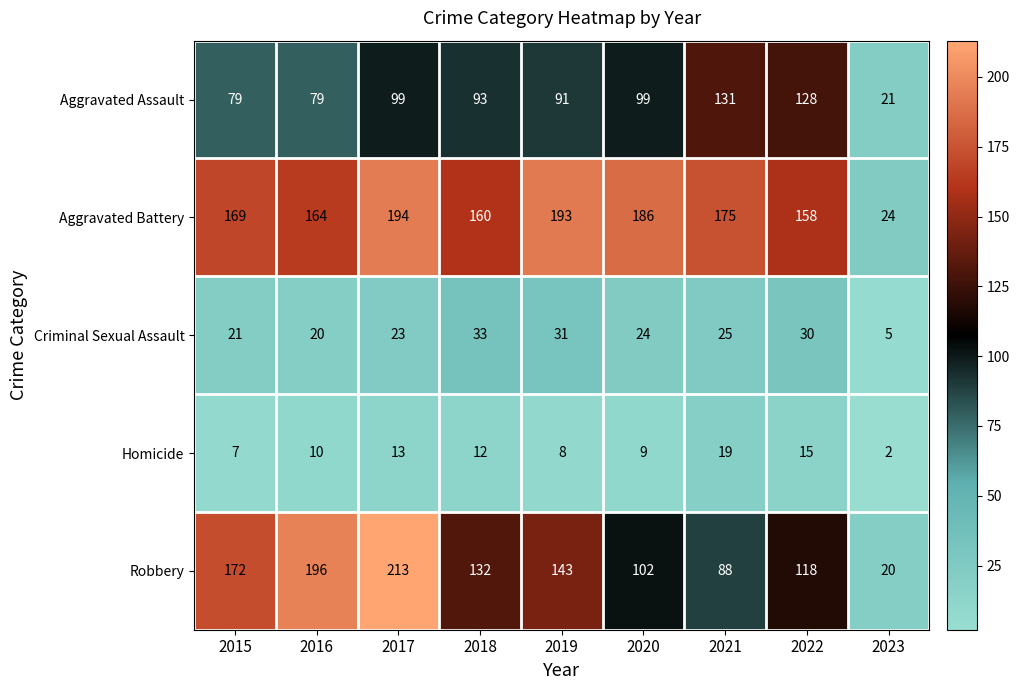

What is the sum of the Criminal Sexual Assault values at 2020 and 2016?

44